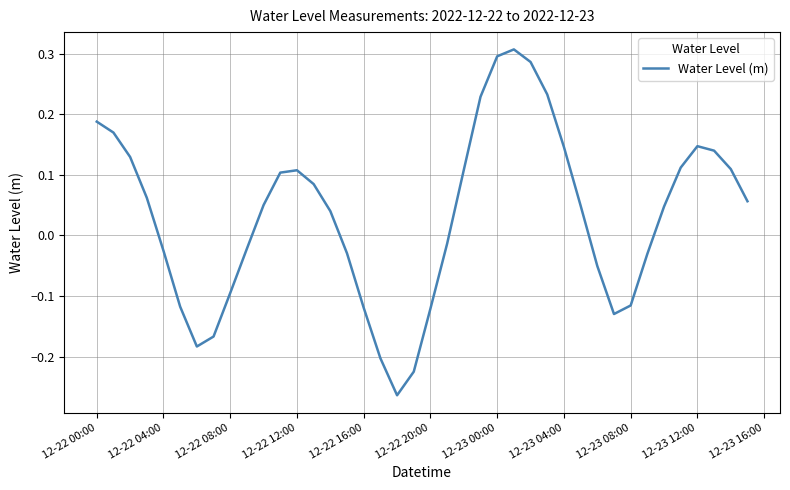

What is the difference between the maximum and minimum values?

0.6